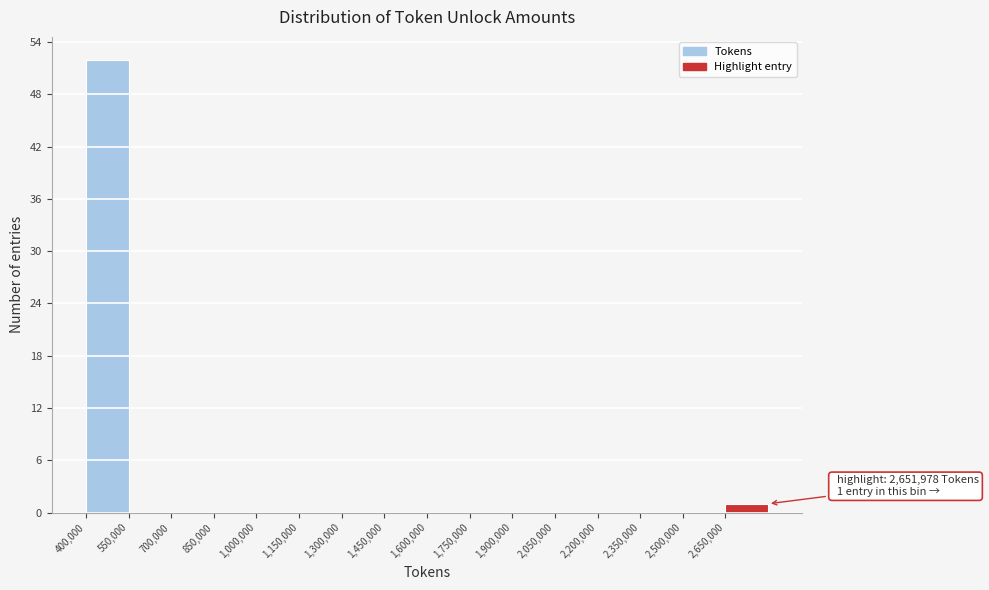

Over which range of the x-axis is the bar tallest?

400000 to 550000